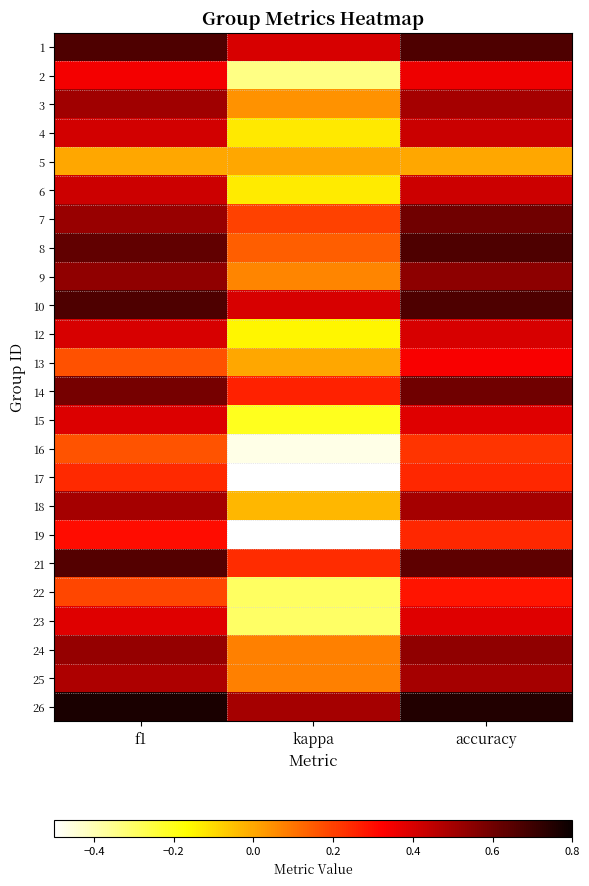

List the series in order of their peak value, lowest first.

5, 16, 17, 22, 19, 13, 2, 23, 15, 12, 6, 4, 18, 25, 3, 24, 9, 7, 14, 21, 1, 8, 10, 26